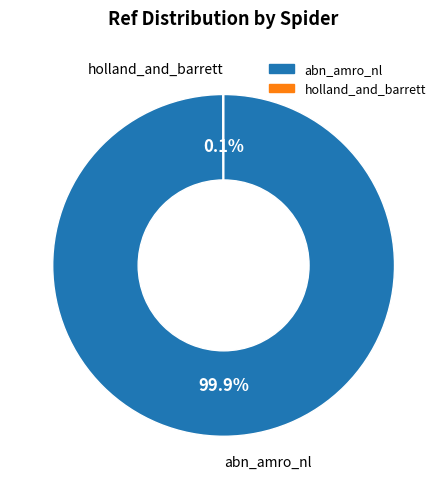

Which slice represents more than half of the pie?

abn_amro_nl